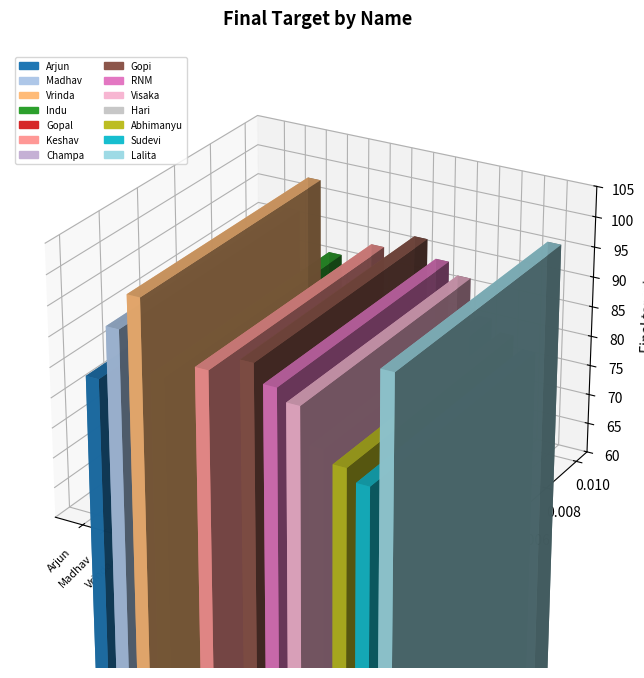

Approximately how many times larger is the value at Indu compared to Abhimanyu?

1.1